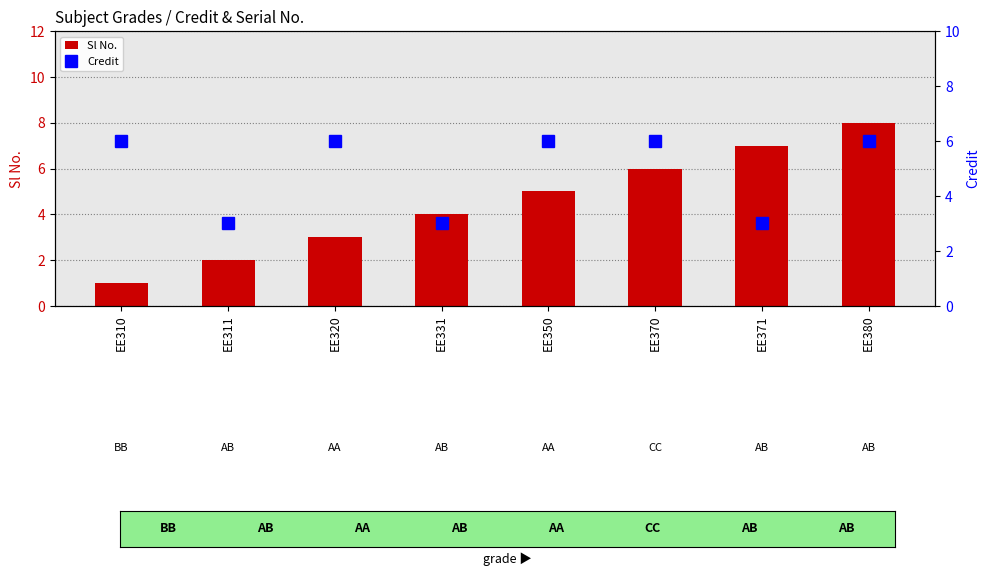

What is the sum of the Sl No. values at EE371 and EE370?

13